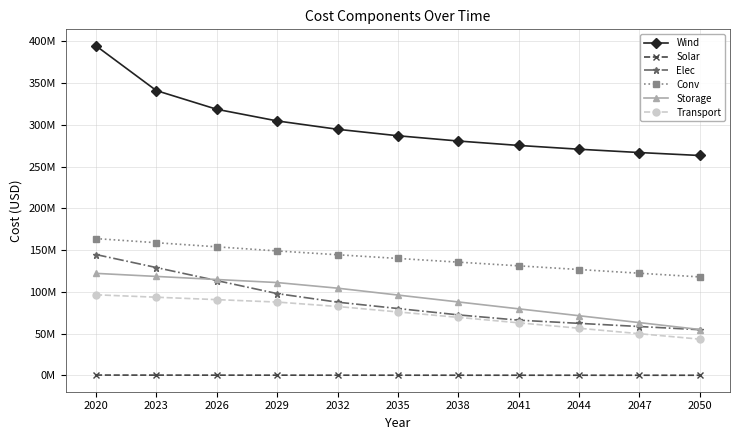

What is the average value of the Solar series?

298205.9